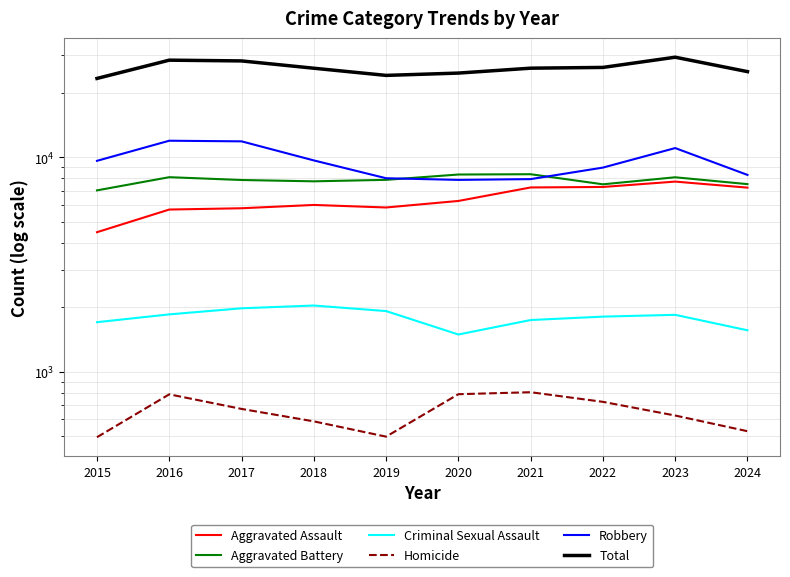

Is it true that Criminal Sexual Assault equals 1563 at 2024?

True